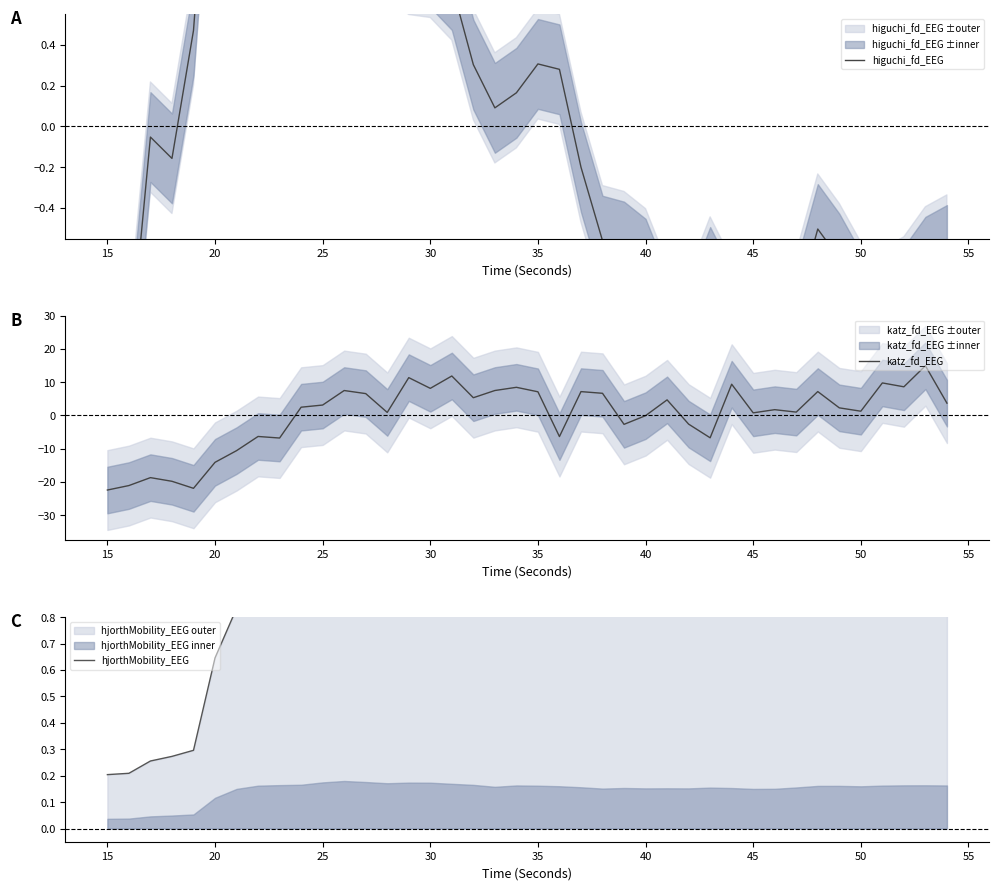

Which series has the largest range (max minus min)?

katz_fd_EEG